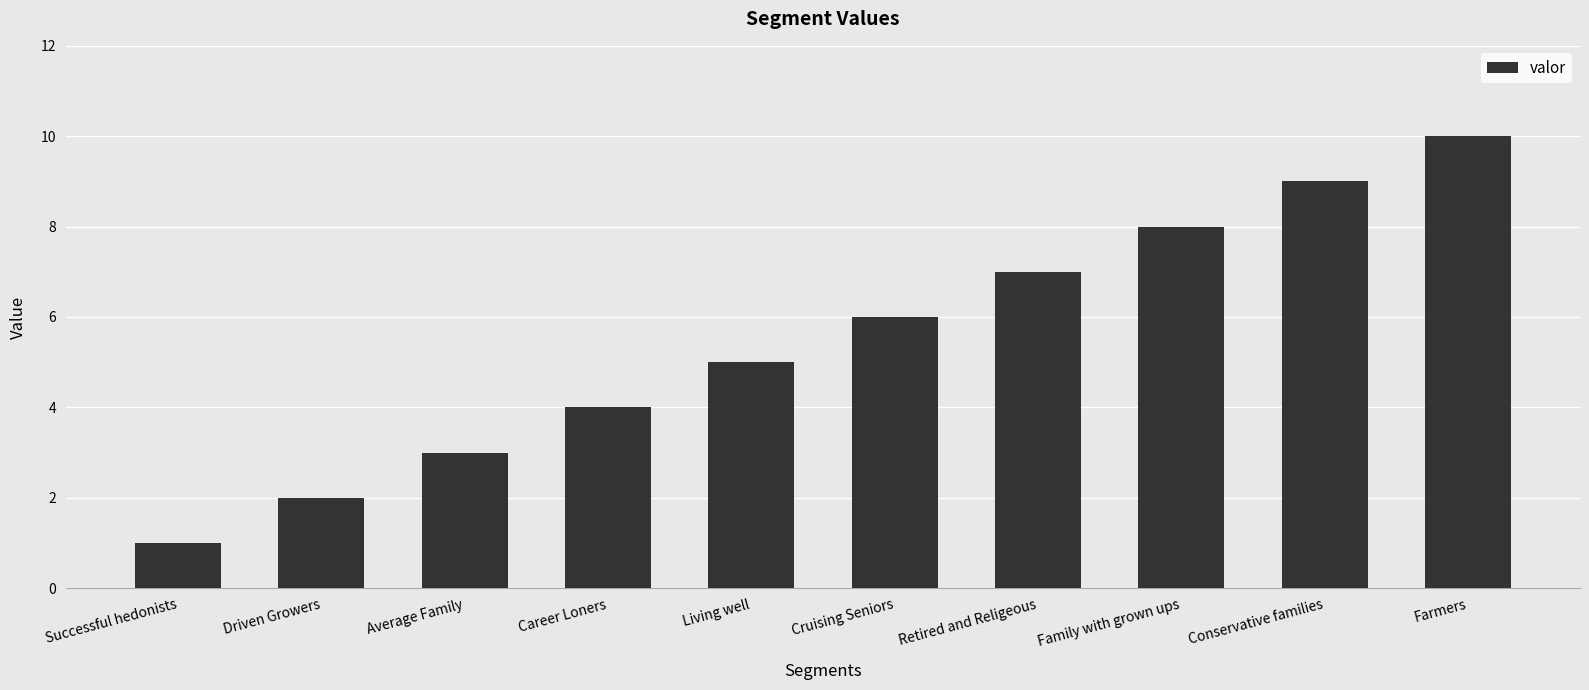

Rank the categories by value from highest to lowest.

Farmers, Conservative families, Family with grown ups, Retired and Religeous, Cruising Seniors, Living well, Career Loners, Average Family, Driven Growers, Successful hedonists